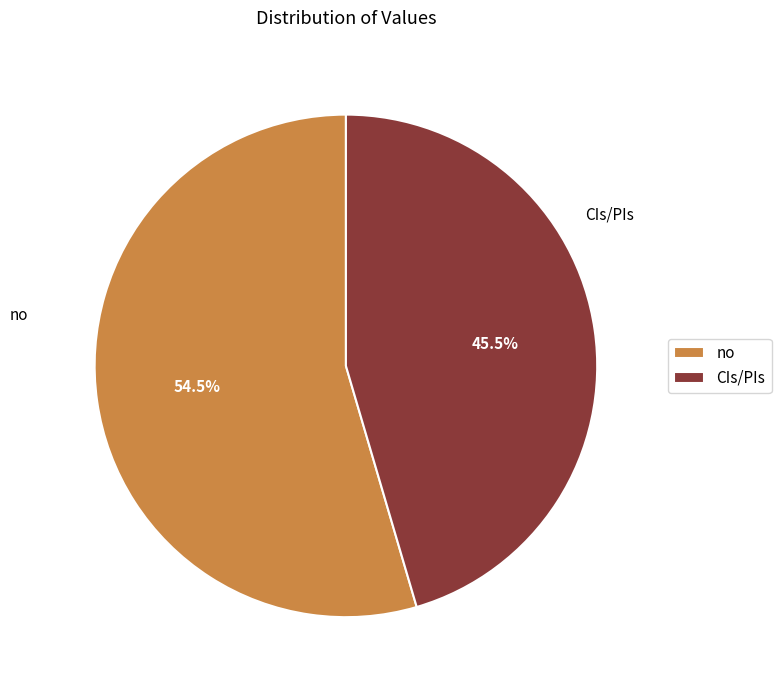

What percentage do CIs/PIs and no together represent?

100.0%